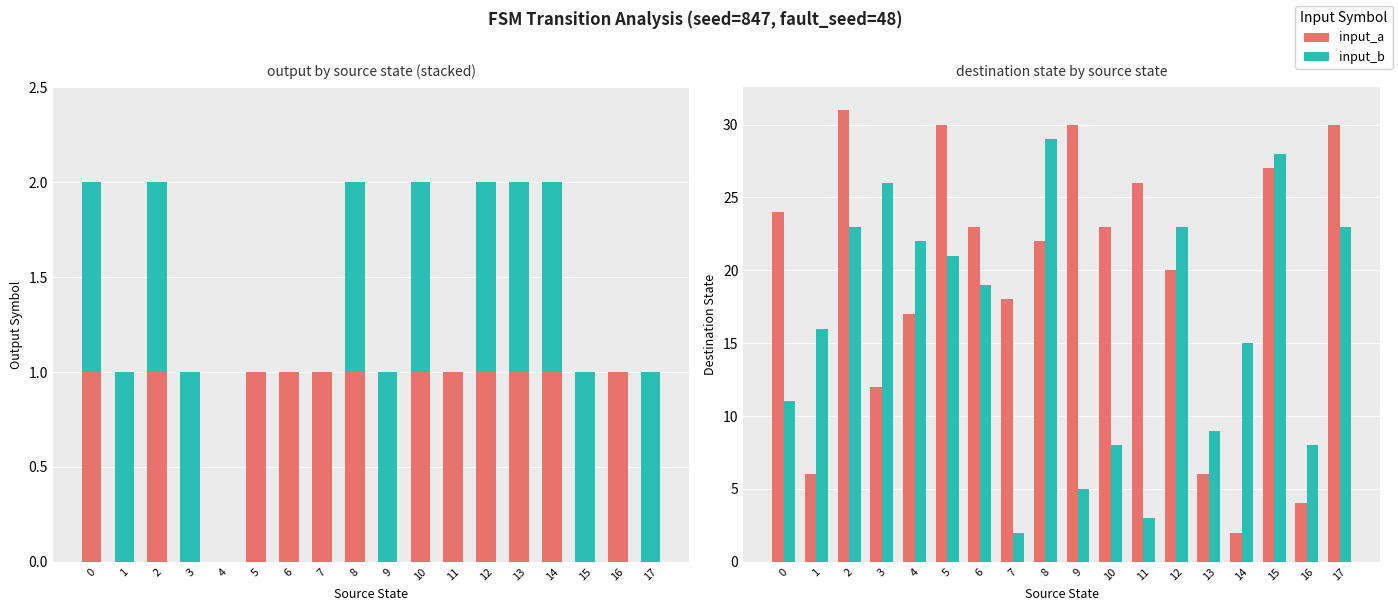

Reading right to left, what are all the values shown in this chart?

input_a: 30	4	27	2	6	20	26	23	30	22	18	23	30	17	12	31	6	24
input_b: 23	8	28	15	9	23	3	8	5	29	2	19	21	22	26	23	16	11